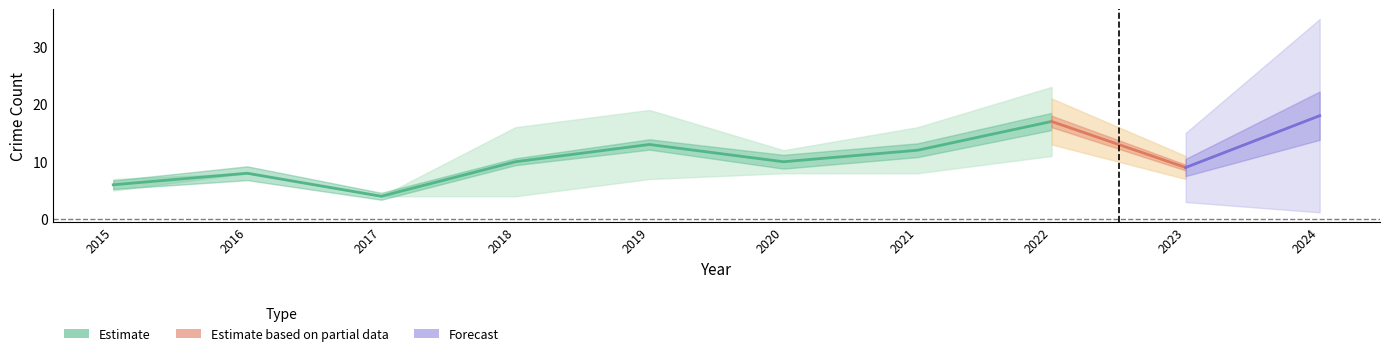

What is the difference between the maximum and minimum values in the Total series?

14